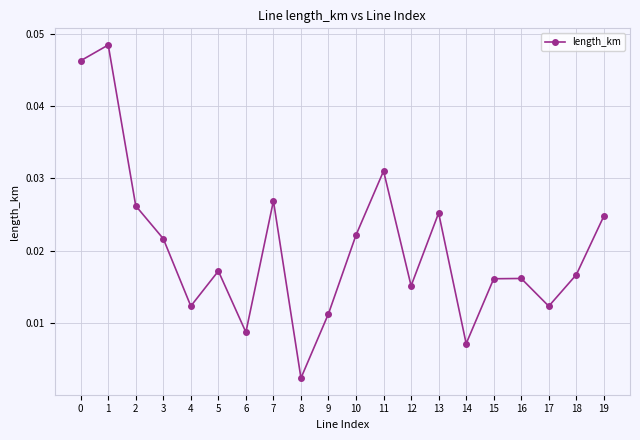

Which category has the lowest value across all series?

8